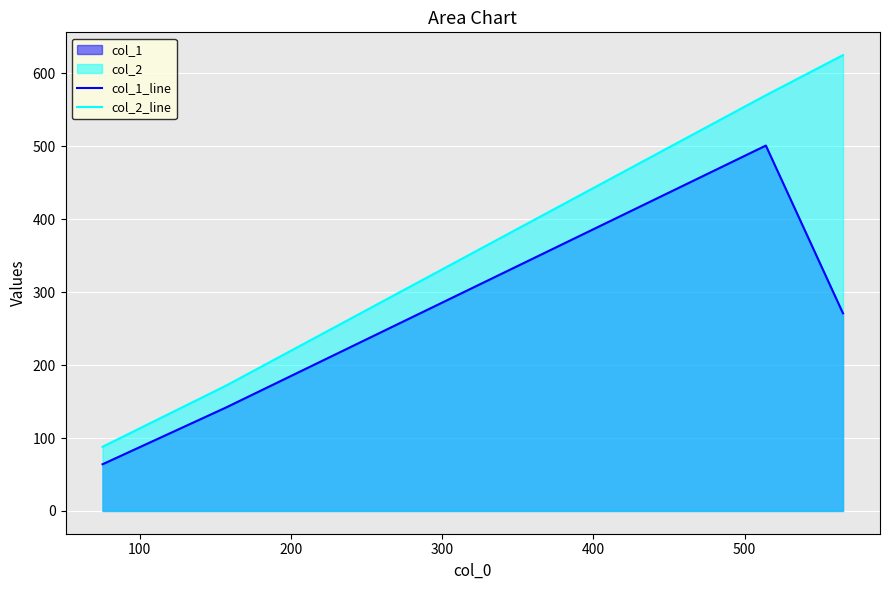

How many interior local peaks does the col_1_line series have?

1